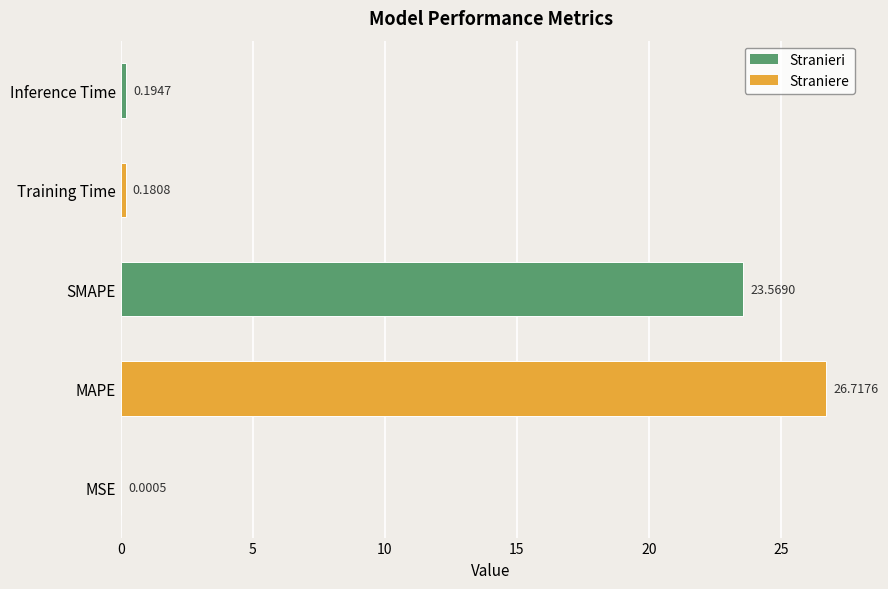

How many data points does each series have?

5